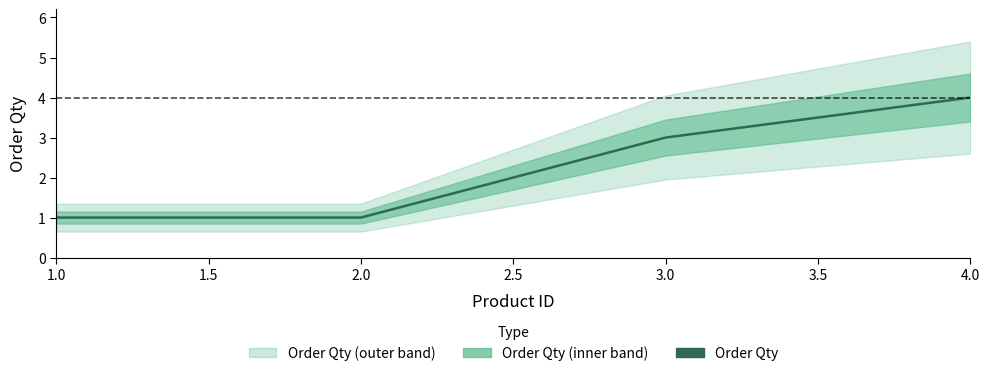

True or false: the data has more than 1 interior local peaks.

False